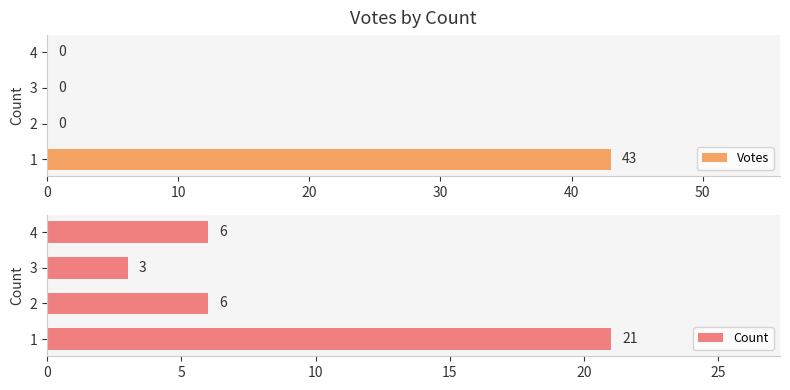

True or false: Votes has a value of 69 at 1.

False